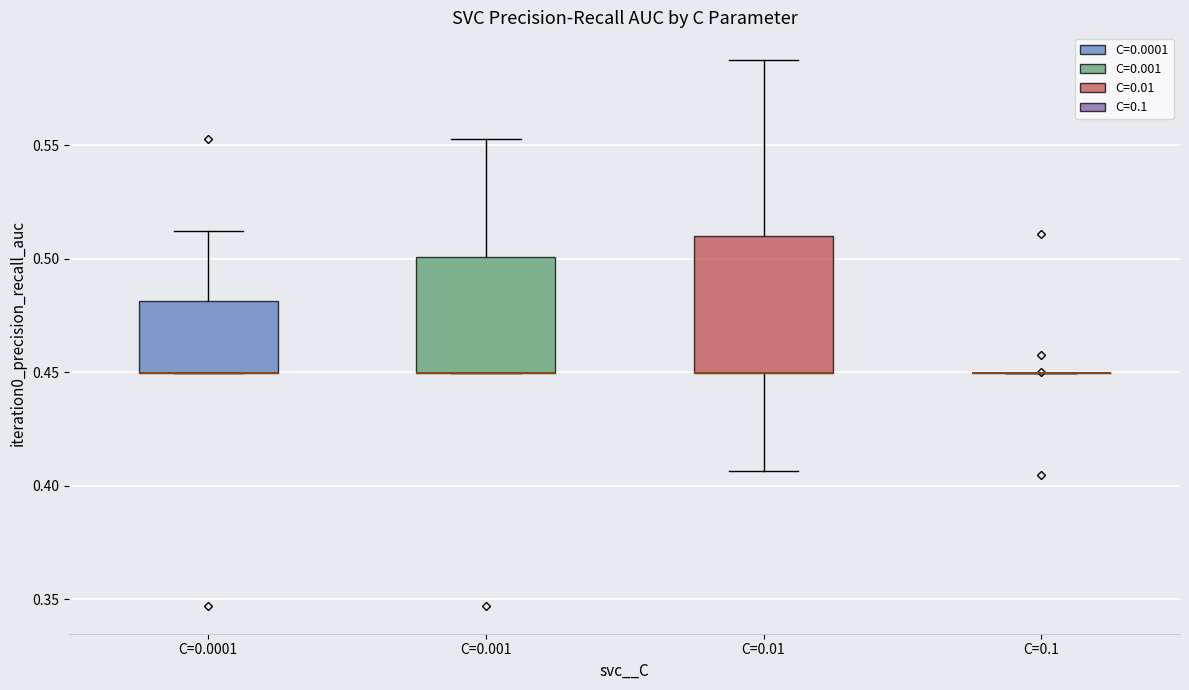

Reading left to right, transcribe this box plot: for each box, give where its median line is, the range the box spans, and where its two whiskers end, as read against the y-axis. The values are not printed on the chart, so give them approximately, as read against the axis.

C=0.0001: median 0.450 (drawn on the box's lower edge), box 0.450 to 0.480, whiskers 0.450 to 0.510
C=0.001: median 0.450 (drawn on the box's lower edge), box 0.450 to 0.500, whiskers 0.450 to 0.555
C=0.01: median 0.450 (drawn on the box's lower edge), box 0.450 to 0.510, whiskers 0.405 to 0.590
C=0.1: box collapsed to a line at 0.450, whiskers 0.450 to 0.450